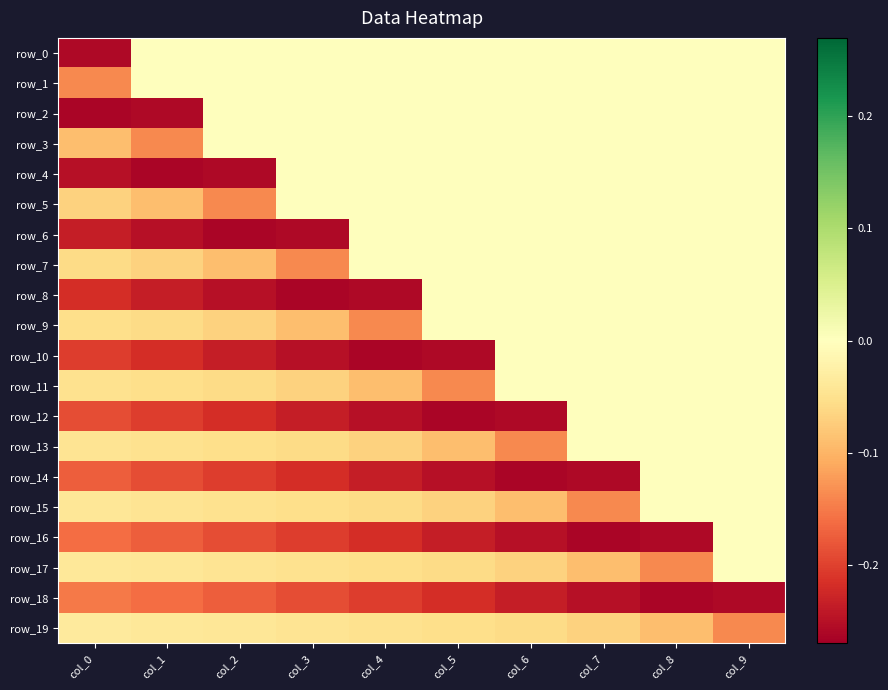

Count the number of categories in the chart.

10